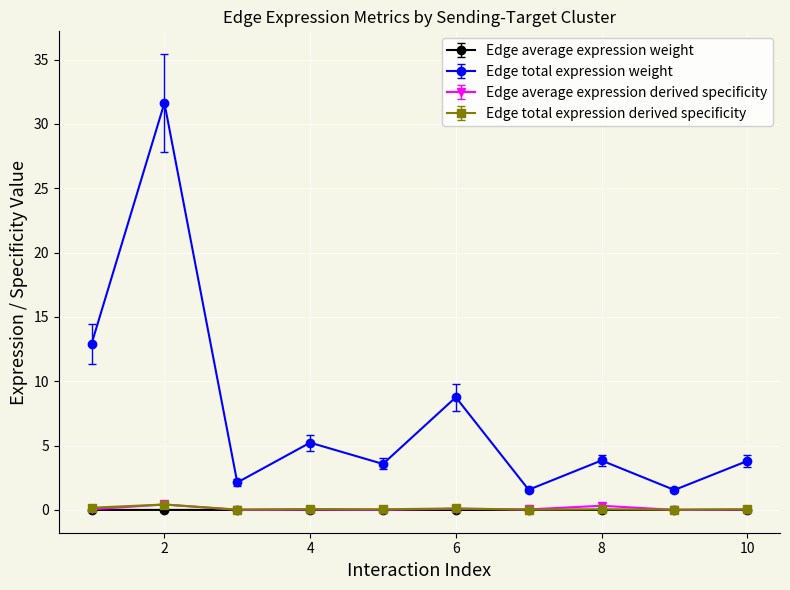

True or false: Edge total expression weight and Edge total expression derived specificity intersect in this chart.

False